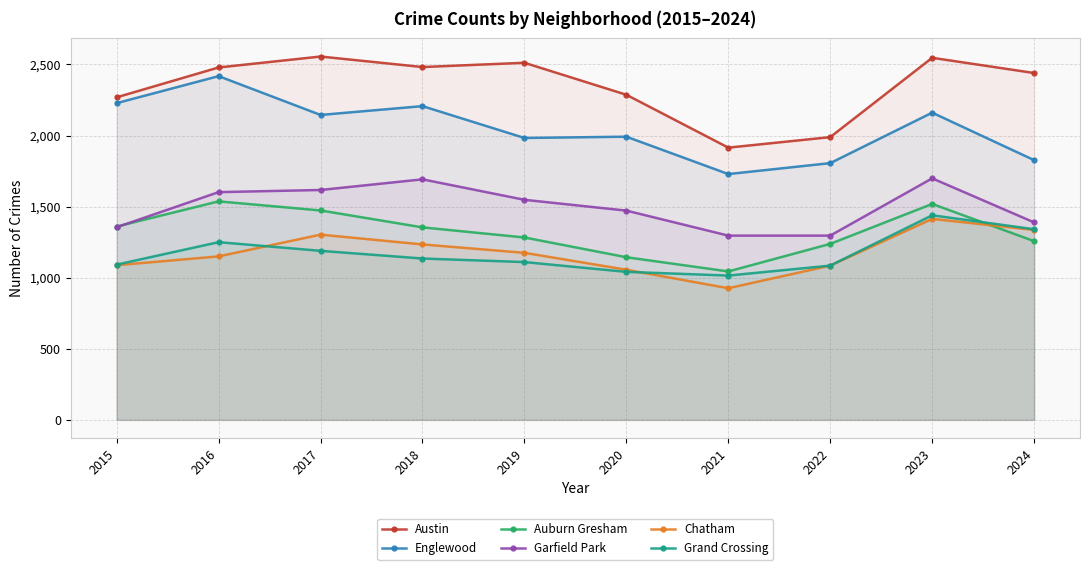

What is the total value across all series at 2016?

10436